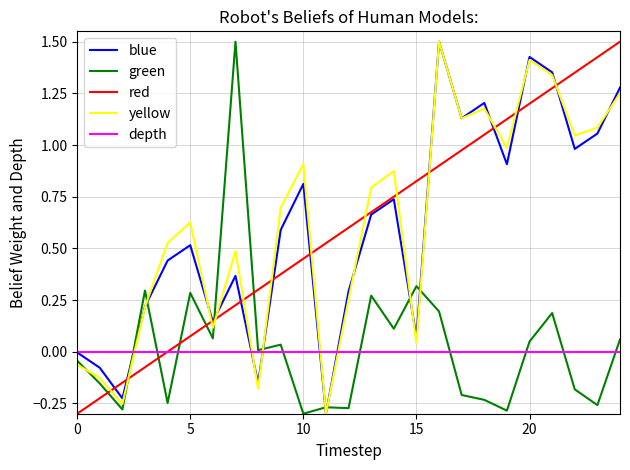

What is the greatest value displayed?

1.5